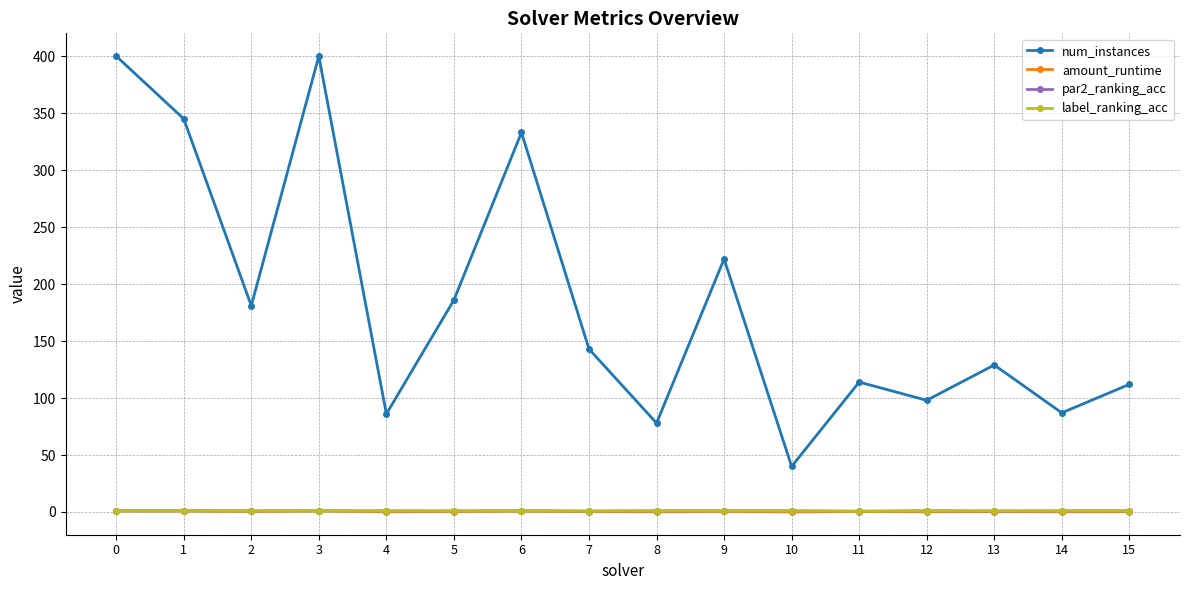

Is it true that label_ranking_acc equals 1.0 at 15?

True